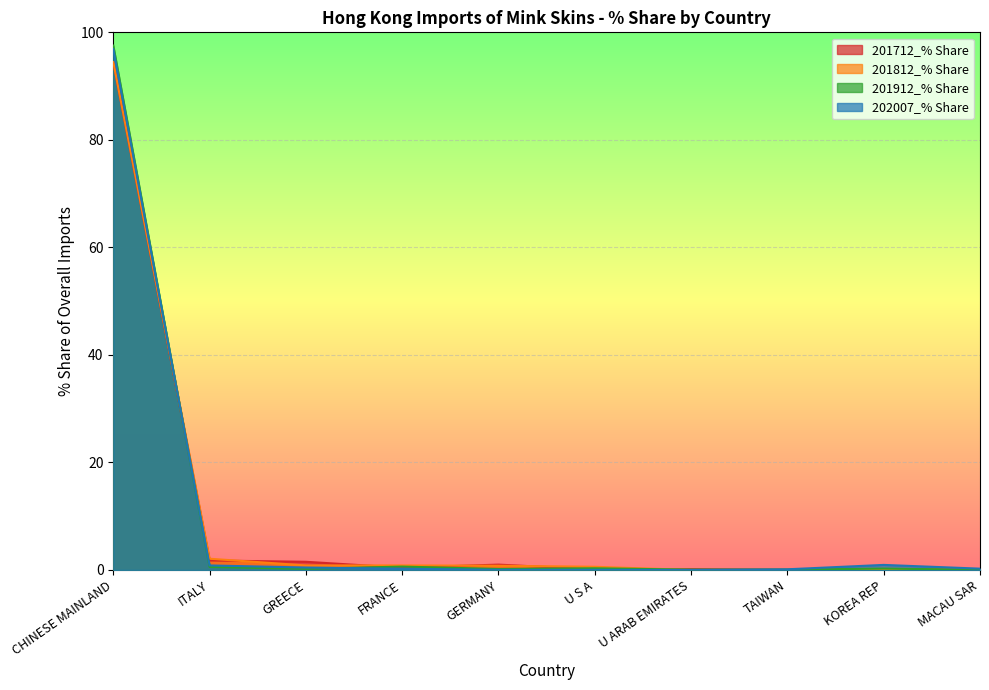

In 201912_% Share, how many points are higher than both neighbors (excluding endpoints)?

3